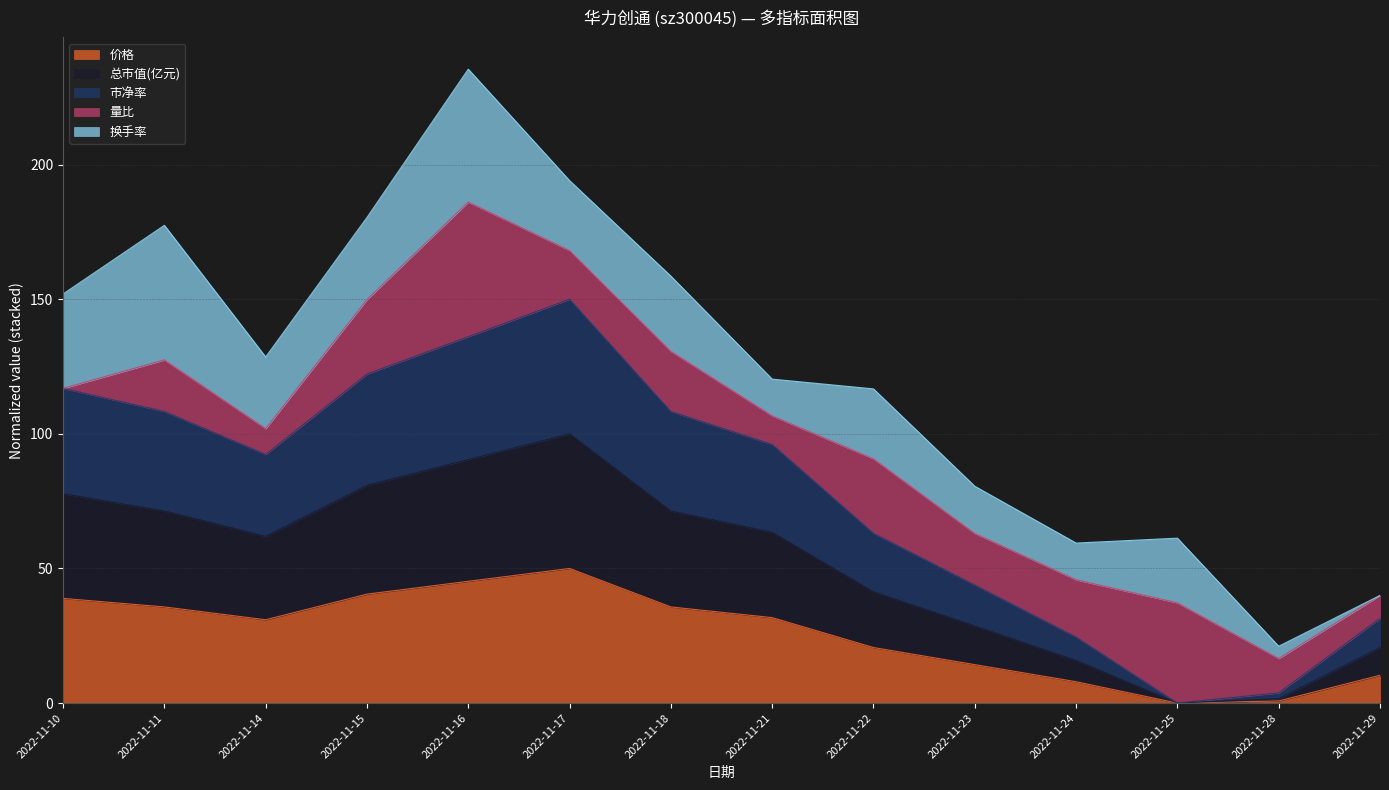

The 价格 series shows 7.9 at 2022-11-24. True or false?

True